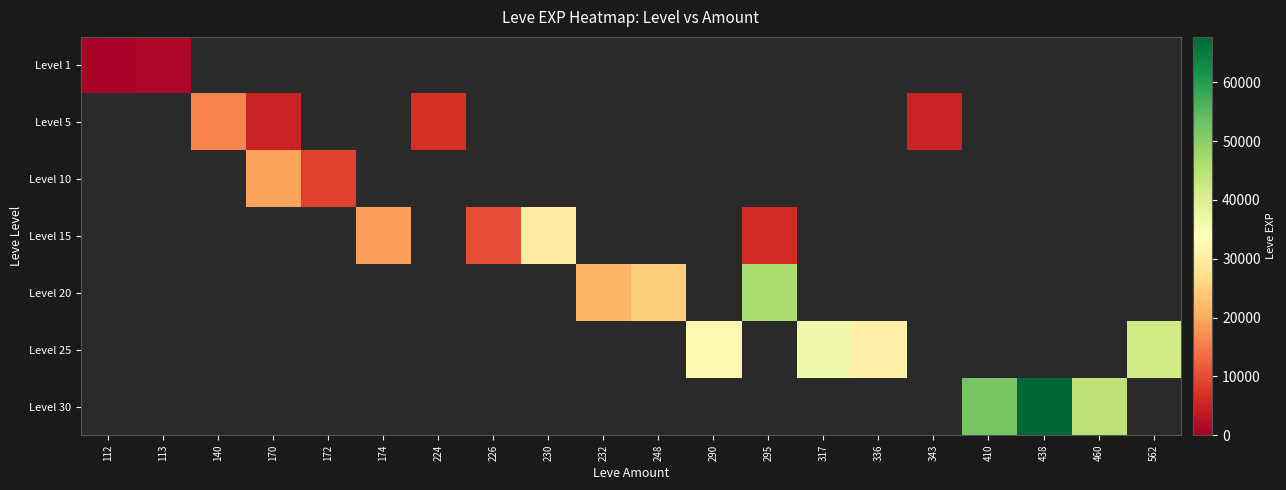

Reading right to left, transcribe all the data shown in this chart.

Level 1: 562=0	460=0	438=0	410=0	343=0	336=0	317=0	295=0	290=0	248=0	232=0	230=0	226=0	224=0	174=0	172=0	170=0	140=0	113=1160	112=630
Level 5: 562=0	460=0	438=0	410=0	343=5220	336=0	317=0	295=0	290=0	248=0	232=0	230=0	226=0	224=6840	174=0	172=0	170=5220	140=16130	113=0	112=0
Level 10: 562=0	460=0	438=0	410=0	343=0	336=0	317=0	295=0	290=0	248=0	232=0	230=0	226=0	224=0	174=0	172=8860	170=19060	140=0	113=0	112=0
Level 15: 562=0	460=0	438=0	410=0	343=0	336=0	317=0	295=6110	290=0	248=0	232=0	230=29960	226=10100	224=0	174=18910	172=0	170=0	140=0	113=0	112=0
Level 20: 562=0	460=0	438=0	410=0	343=0	336=0	317=0	295=46600	290=0	248=24710	232=21600	230=0	226=0	224=0	174=0	172=0	170=0	140=0	113=0	112=0
Level 25: 562=41630	460=0	438=0	410=0	343=0	336=30820	317=36390	295=0	290=32460	248=0	232=0	230=0	226=0	224=0	174=0	172=0	170=0	140=0	113=0	112=0
Level 30: 562=0	460=44230	438=67730	410=52220	343=0	336=0	317=0	295=0	290=0	248=0	232=0	230=0	226=0	224=0	174=0	172=0	170=0	140=0	113=0	112=0